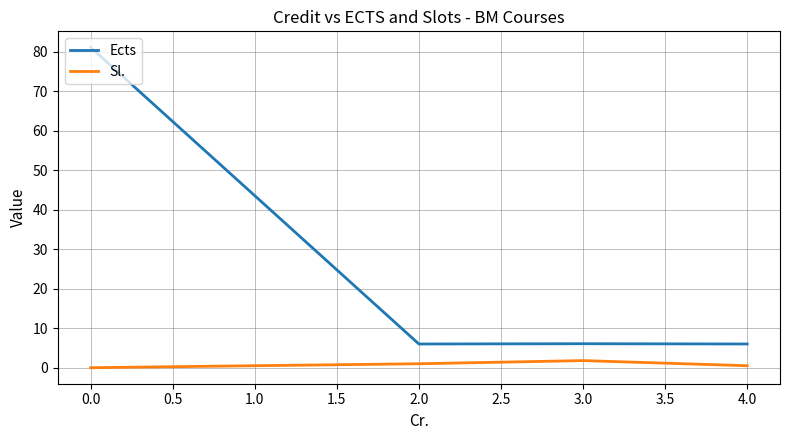

True or false: Ects and Sl. intersect in this chart.

False